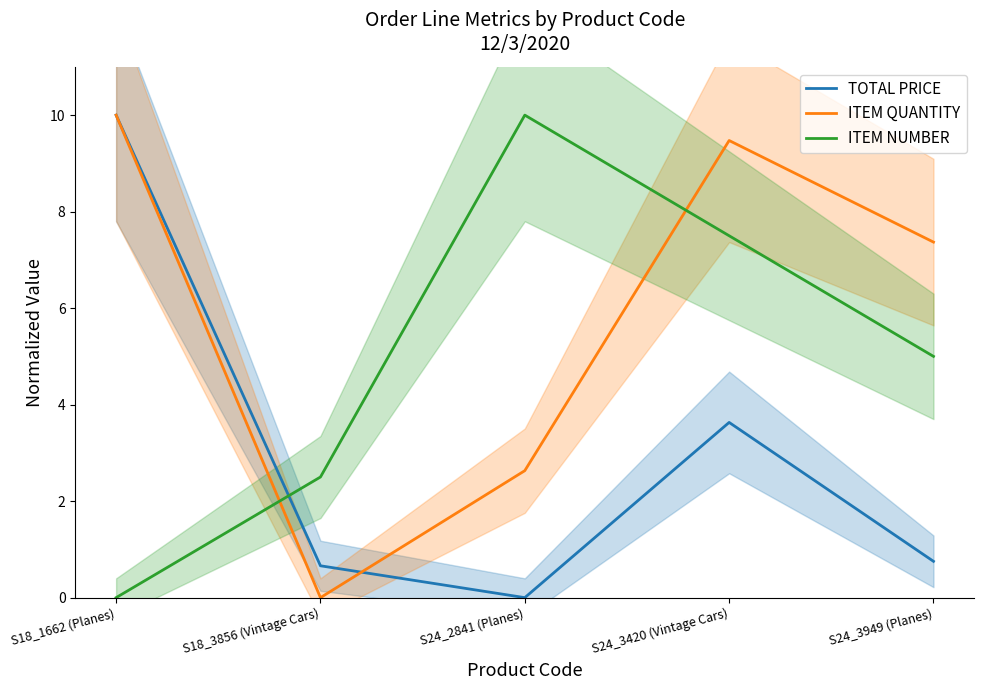

Is the value of TOTAL PRICE at S18_3856 (Vintage Cars) greater than the value of ITEM QUANTITY at S18_1662 (Planes)?

No